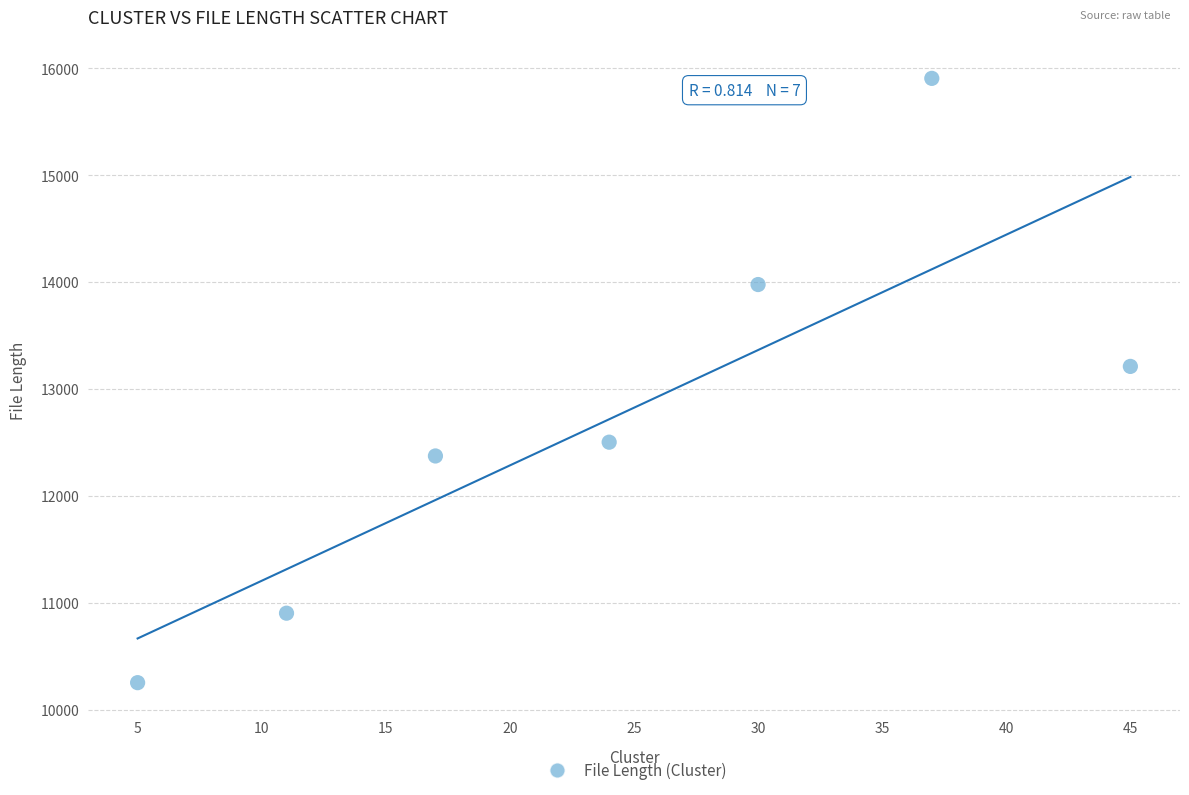

What Y value in the scatter plot is closest to 13079?

13211